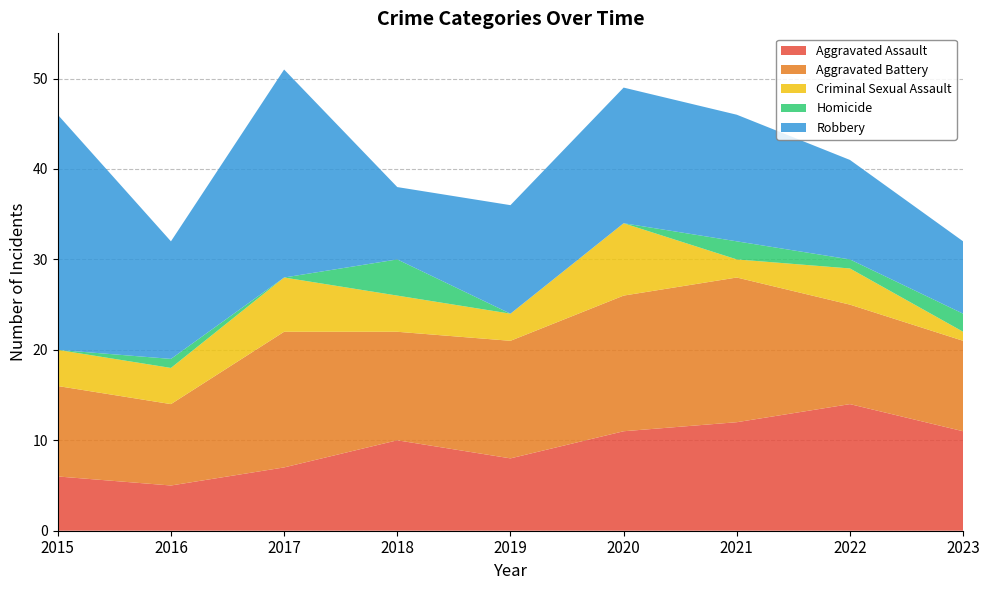

Reading left to right, what are all the values shown in this chart?

Aggravated Assault: 2015=6	2016=5	2017=7	2018=10	2019=8	2020=11	2021=12	2022=14	2023=11
Aggravated Battery: 2015=10	2016=9	2017=15	2018=12	2019=13	2020=15	2021=16	2022=11	2023=10
Criminal Sexual Assault: 2015=4	2016=4	2017=6	2018=4	2019=3	2020=8	2021=2	2022=4	2023=1
Homicide: 2015=0	2016=1	2017=0	2018=4	2019=0	2020=0	2021=2	2022=1	2023=2
Robbery: 2015=26	2016=13	2017=23	2018=8	2019=12	2020=15	2021=14	2022=11	2023=8